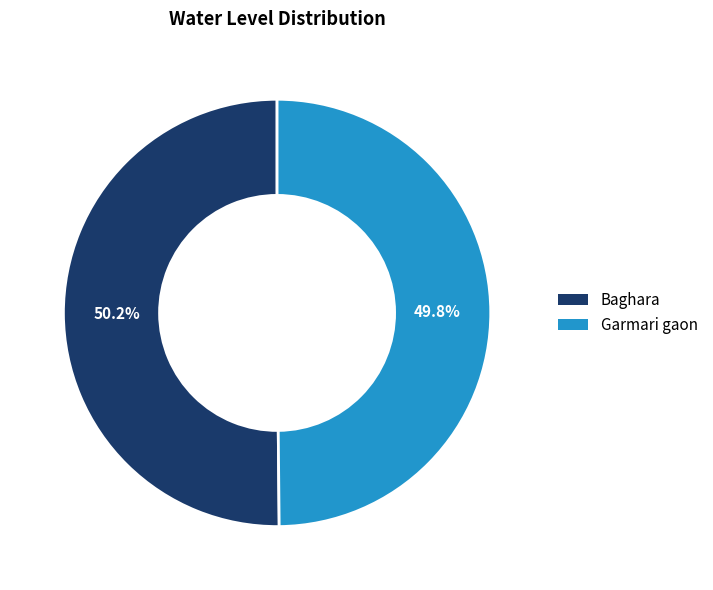

How many slices are in this pie chart?

2